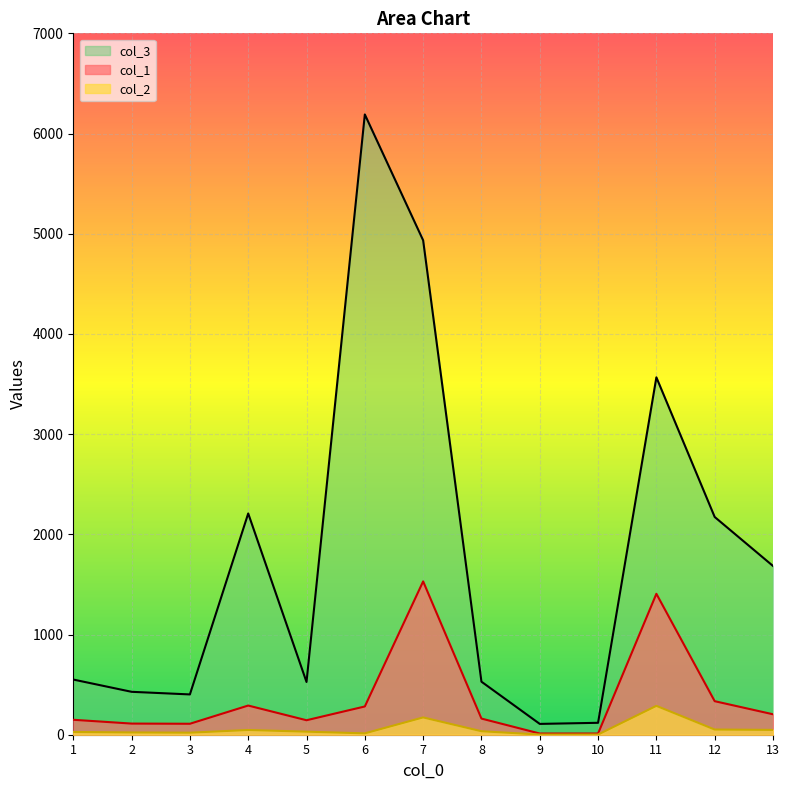

What are all the series names shown in the legend?

col_3, col_1, col_2